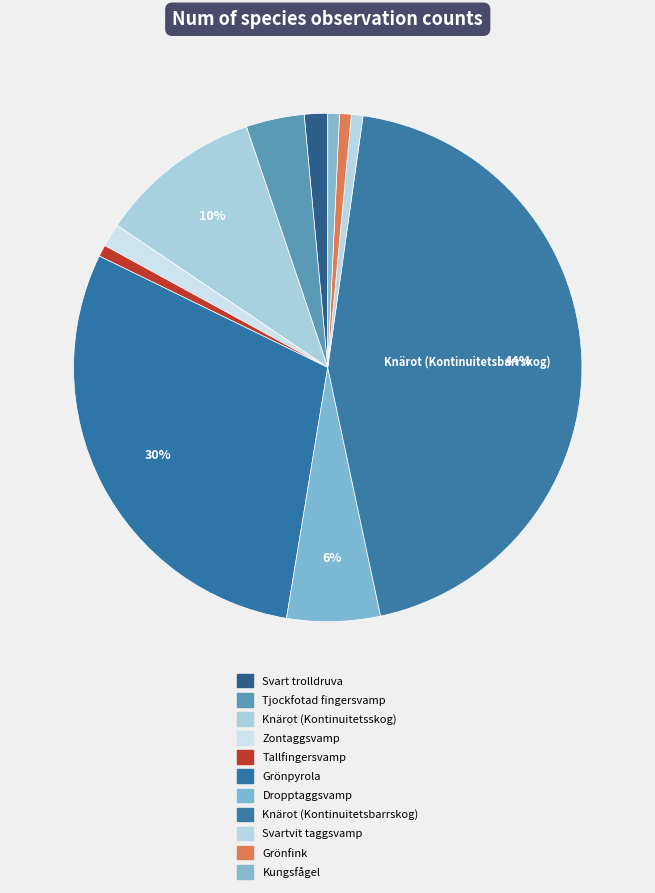

Rank the categories by value from lowest to highest.

Tallfingersvamp, Svartvit taggsvamp, Grönfink, Kungsfågel, Svart trolldruva, Zontaggsvamp, Tjockfotad fingersvamp, Dropptaggsvamp, Knärot (Kontinuitetsskog), Grönpyrola, Knärot (Kontinuitetsbarrskog)